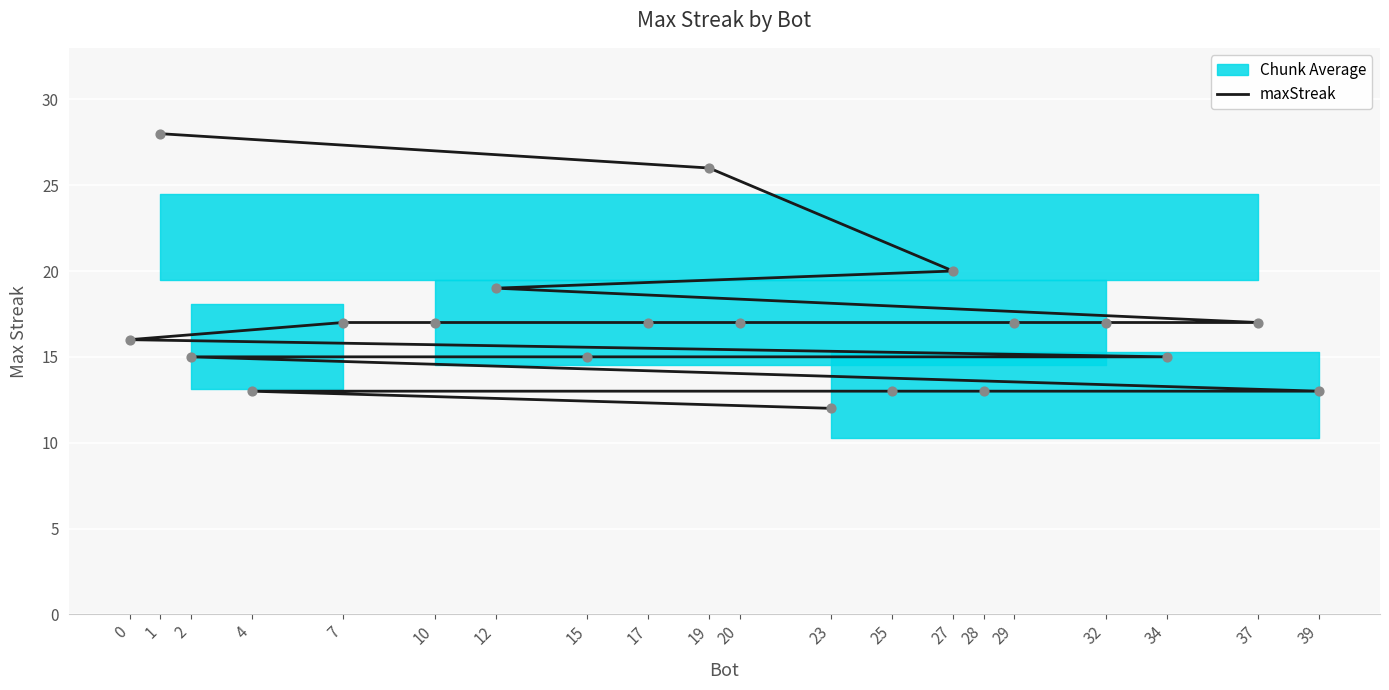

What is the ratio of the value at 2 to the value at 23?

1.2